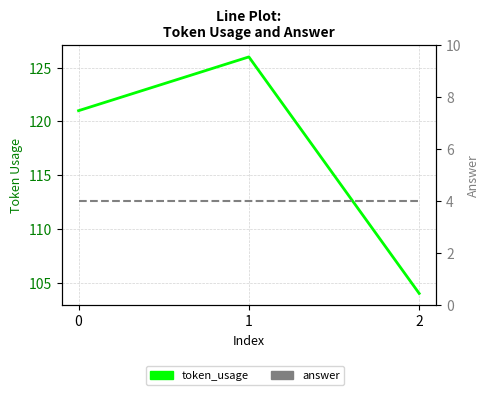

How many token_usage values are between 104 and 126?

3